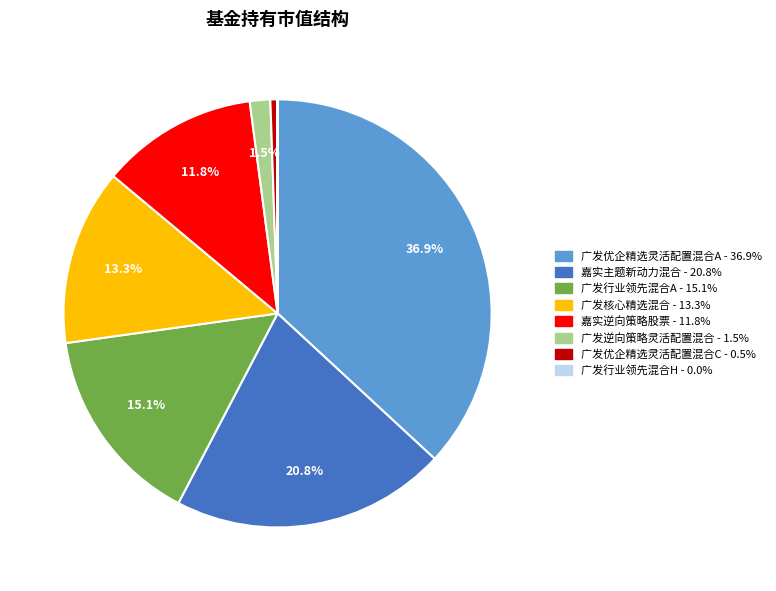

Which slice is the largest?

广发优企精选灵活配置混合A